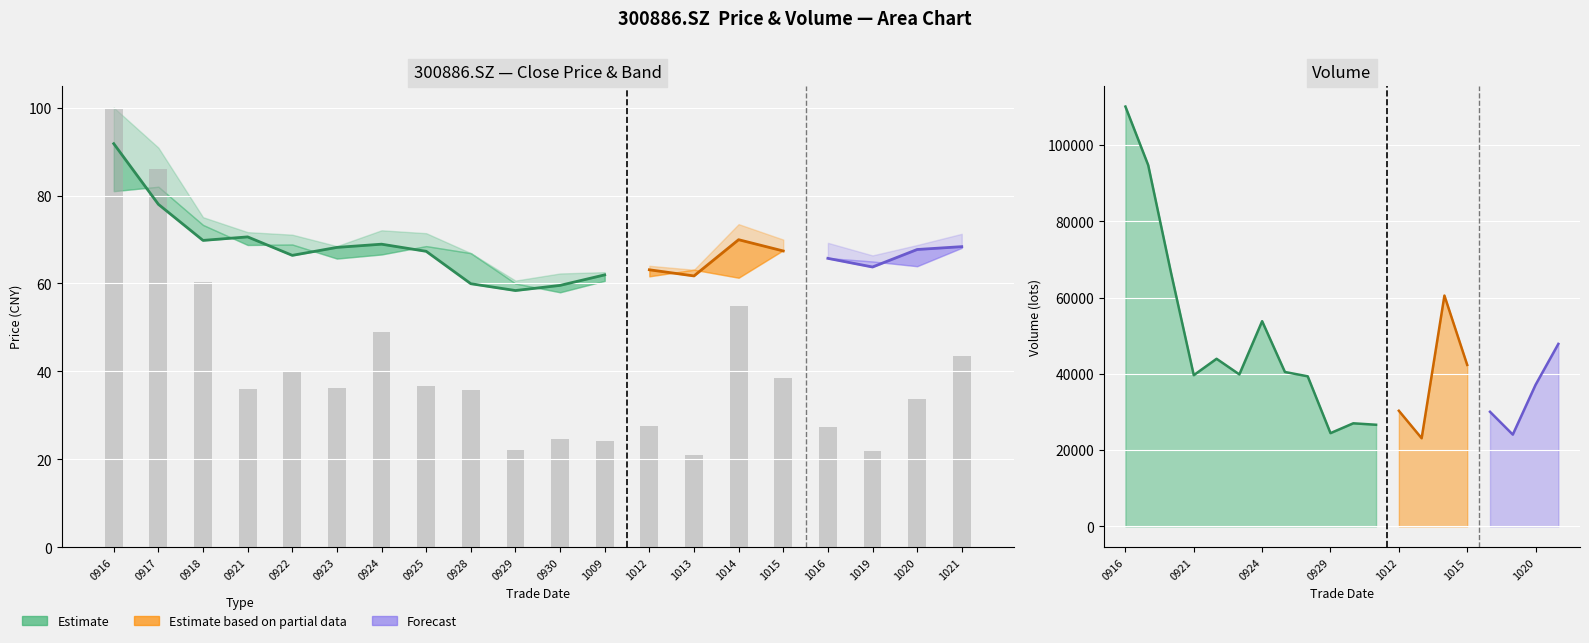

Which has a higher value, 20200929 or 20200925?

20200925